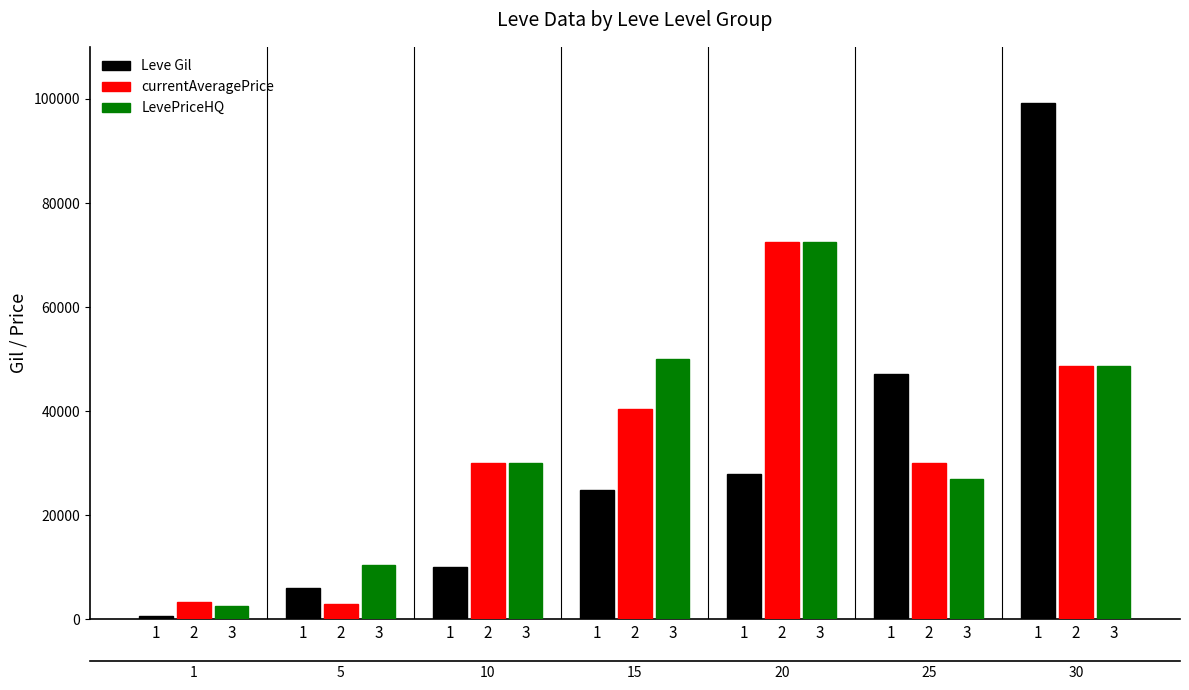

Rank the series by their average value, from lowest to highest.

Leve Gil, currentAveragePrice, LevePriceHQ